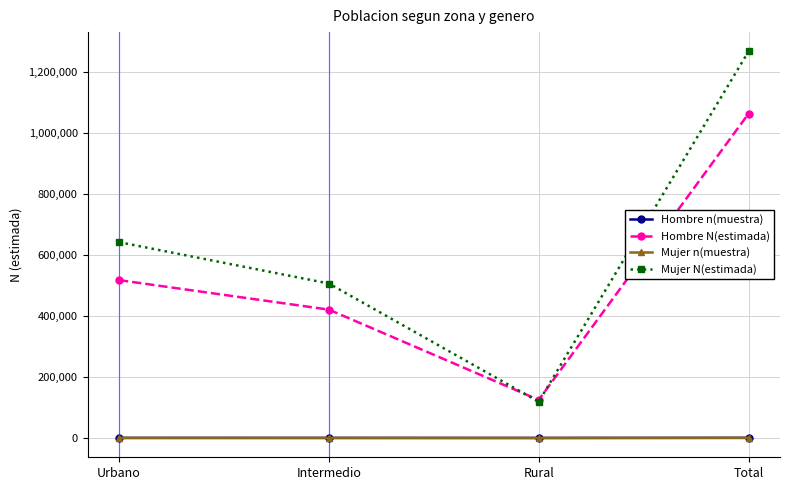

True or false: Hombre N(estimada) and Hombre n(muestra) cross at least once.

False